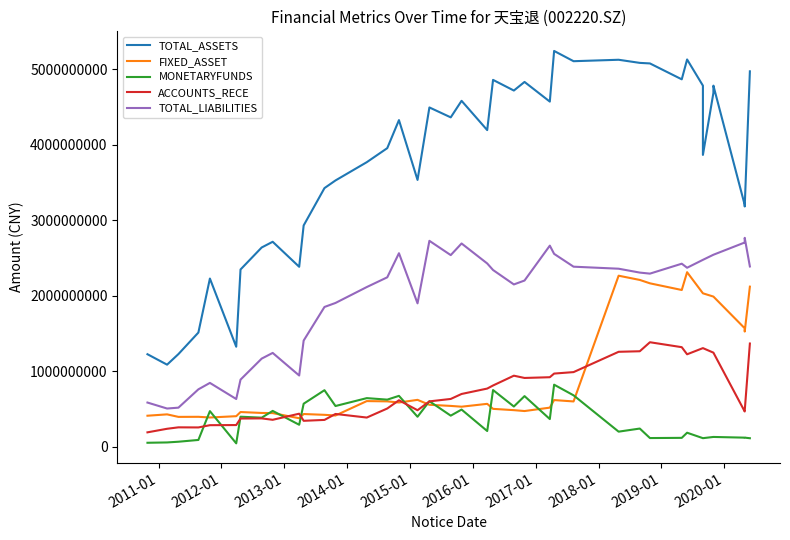

Is the value of FIXED_ASSET at 2014-01 greater than the value of TOTAL_LIABILITIES at 29?

No